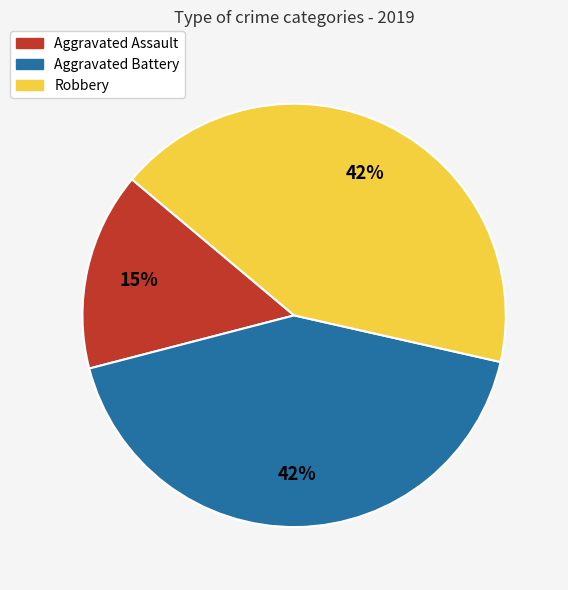

True or false: Robbery accounts for 54% of the total.

False